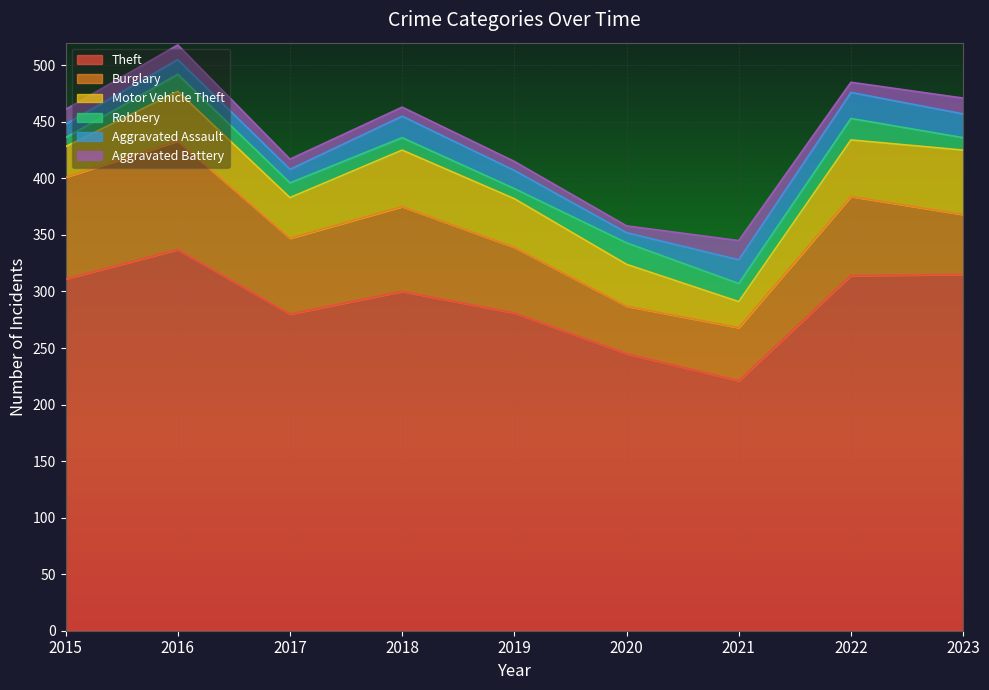

The value of Robbery at 2022 is 19. True or false?

True